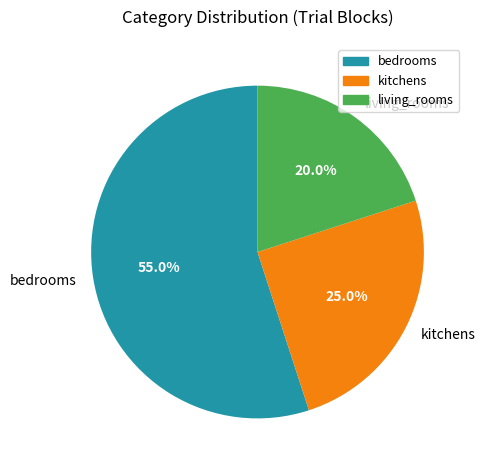

What is the largest slice in the pie chart?

bedrooms